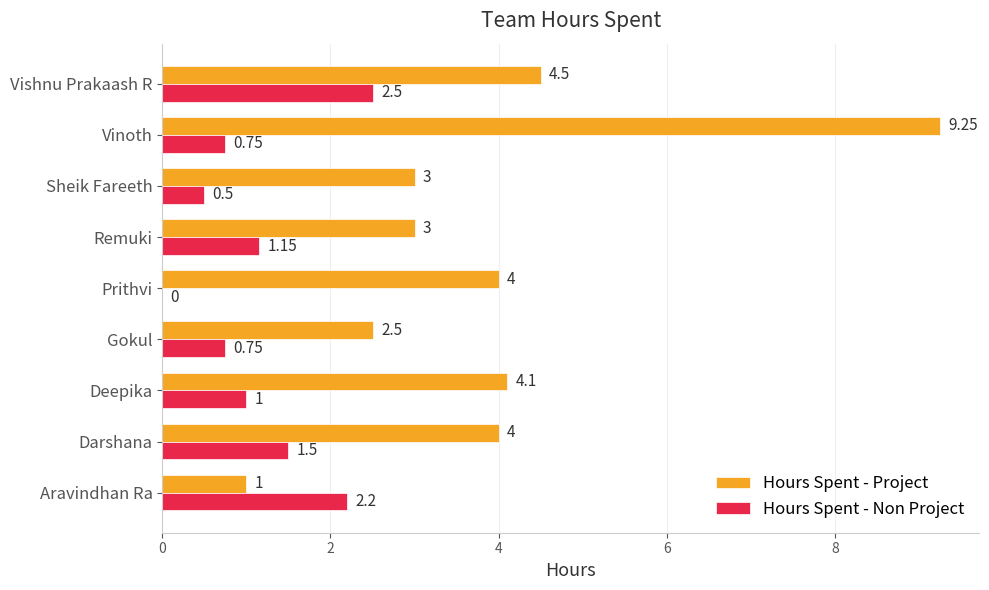

At which label is Hours Spent - Non Project closest to 1?

Deepika